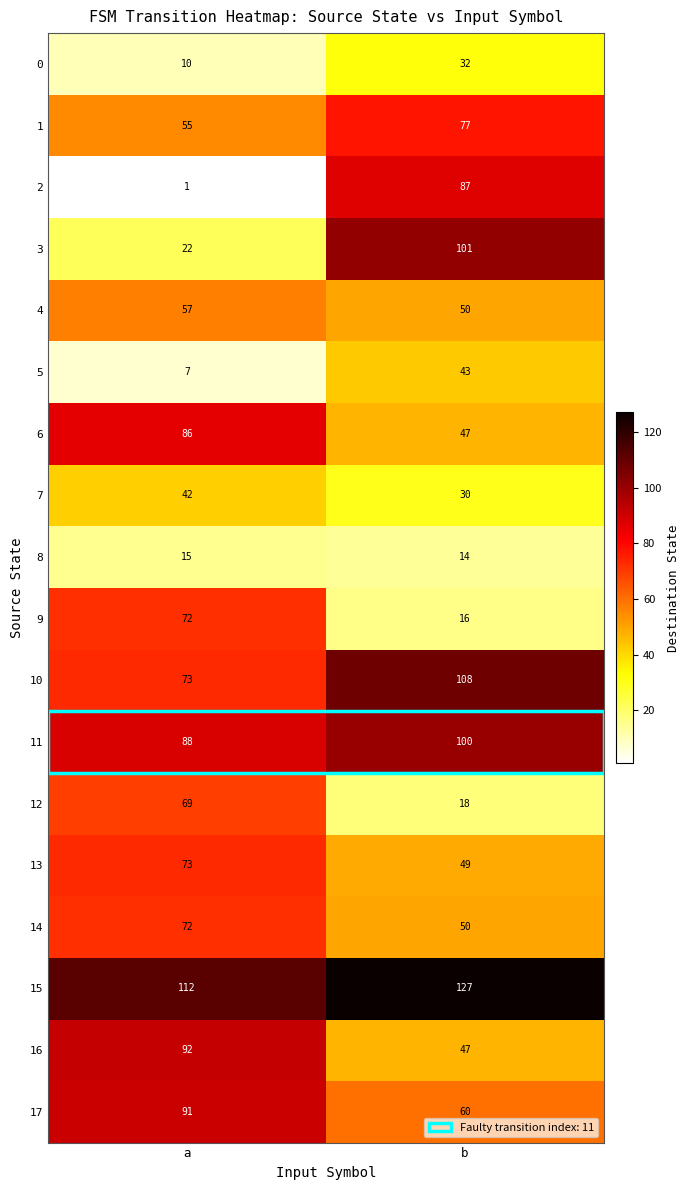

How many series are shown in this chart?

18